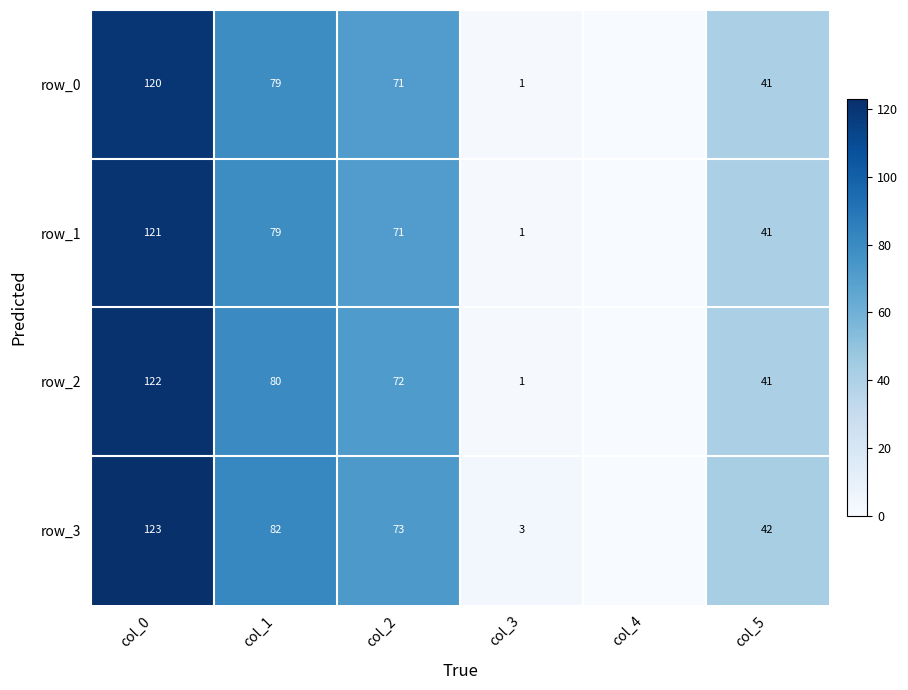

The row_0 series shows 71 at col_2. True or false?

True